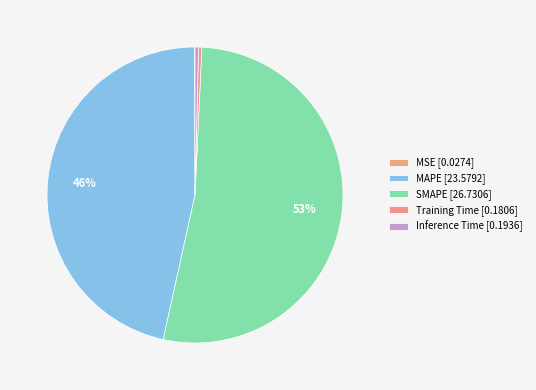

How much of the chart is everything except MAPE?

53.5%